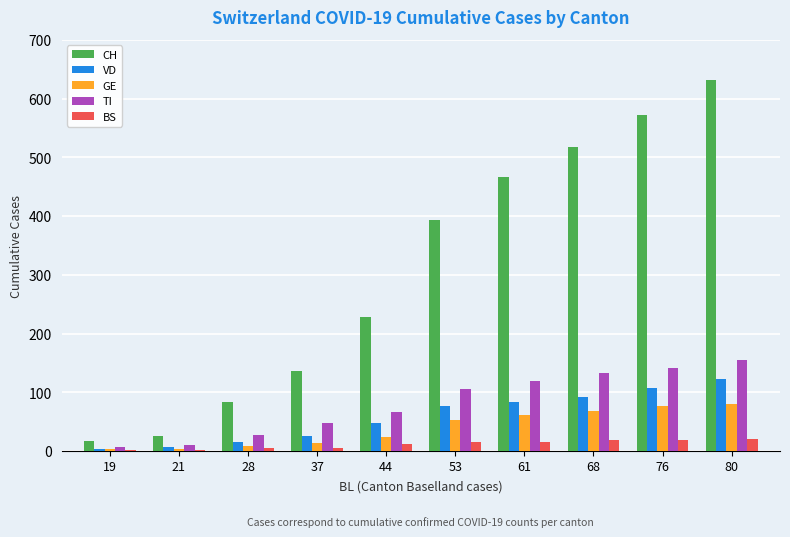

What is the difference between the VD values at 44 and 28?

32